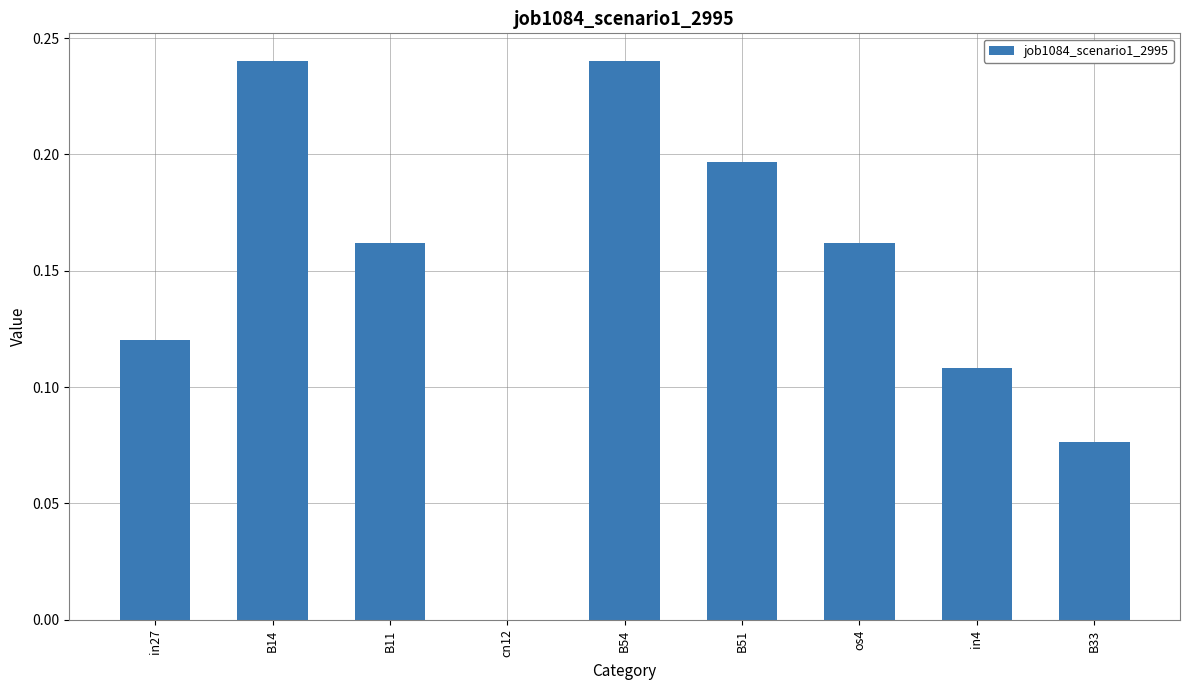

The value at B33 is 0.0. True or false?

False